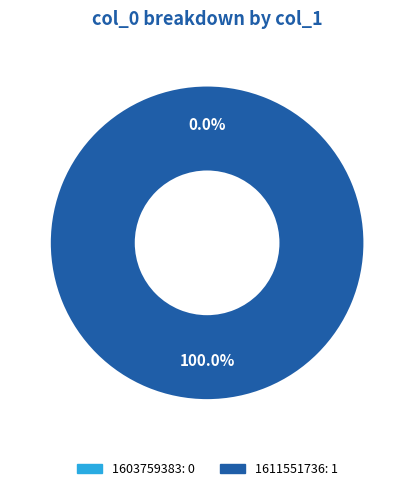

To the nearest percent, what percentage of the pie is 1611551736?

100%